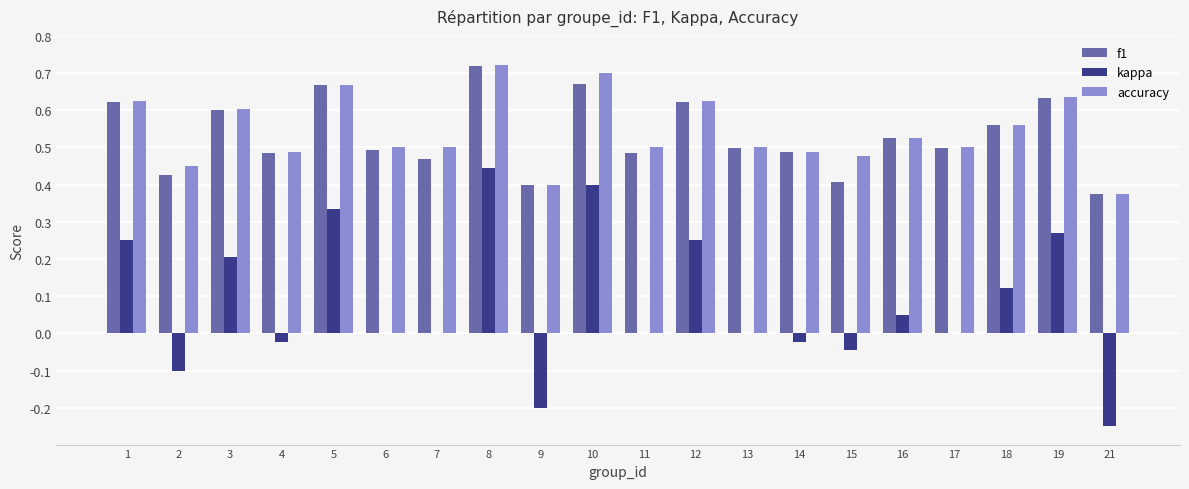

How many groups of bars are there?

20